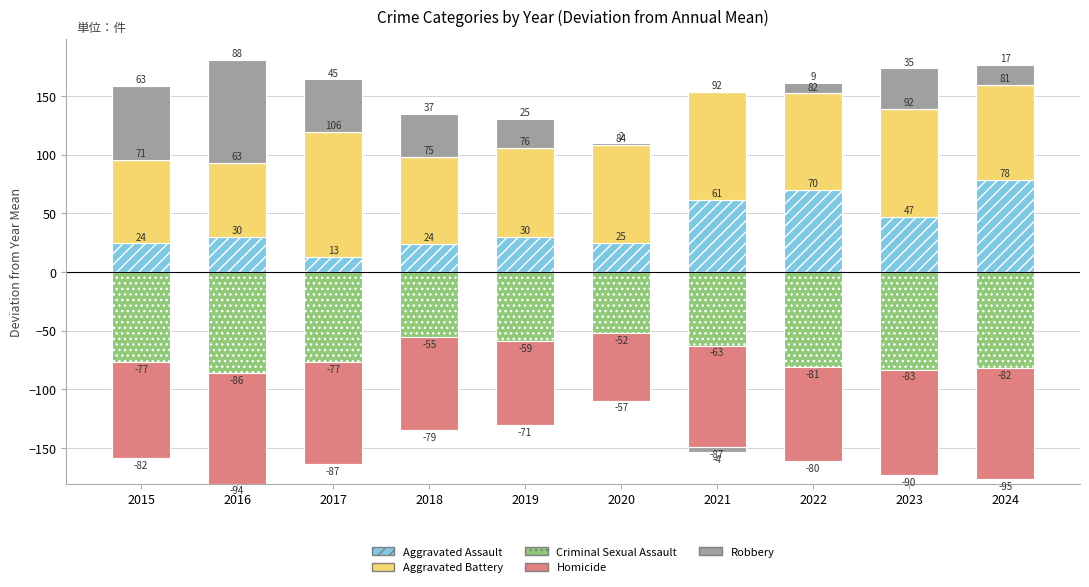

At which category does the chart reach its peak across all series?

2017